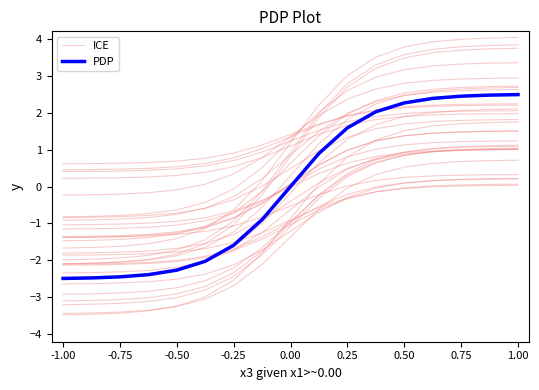

At which label does PDP reach its minimum?

-1.00